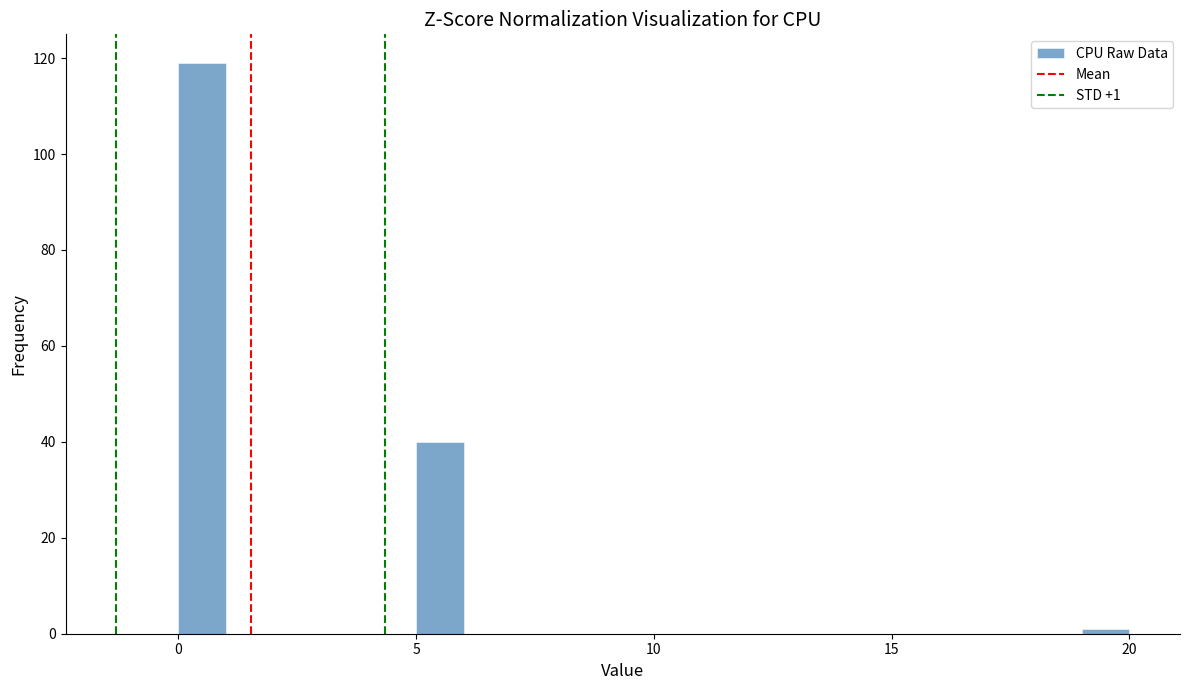

Read against the x-axis, roughly where is the centre of the tallest bar?

0.5